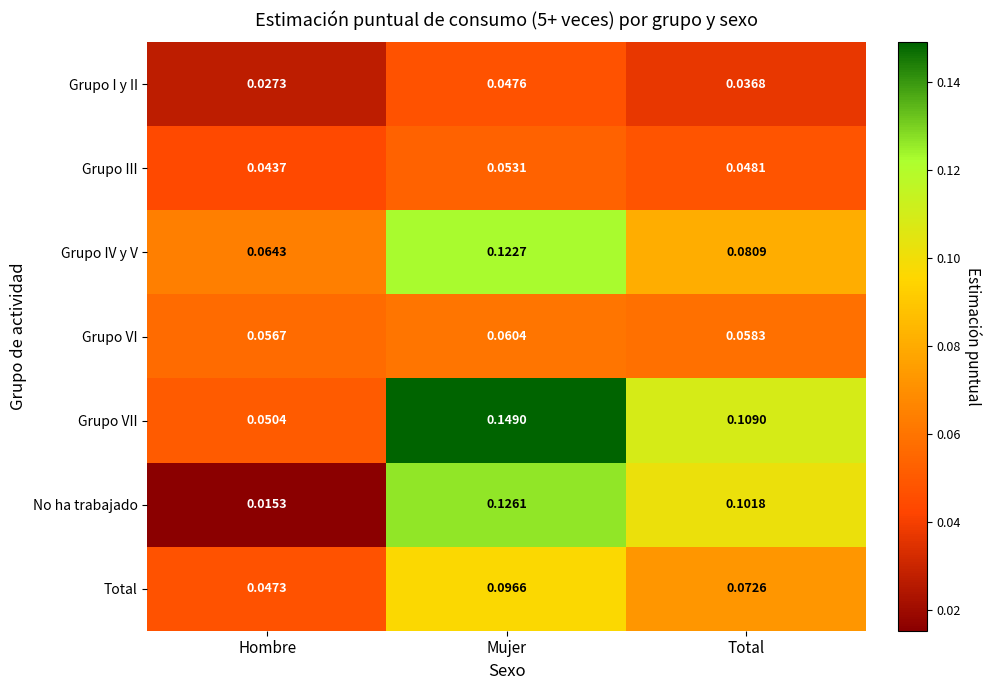

Where is Grupo VI nearest to the value 0?

Hombre